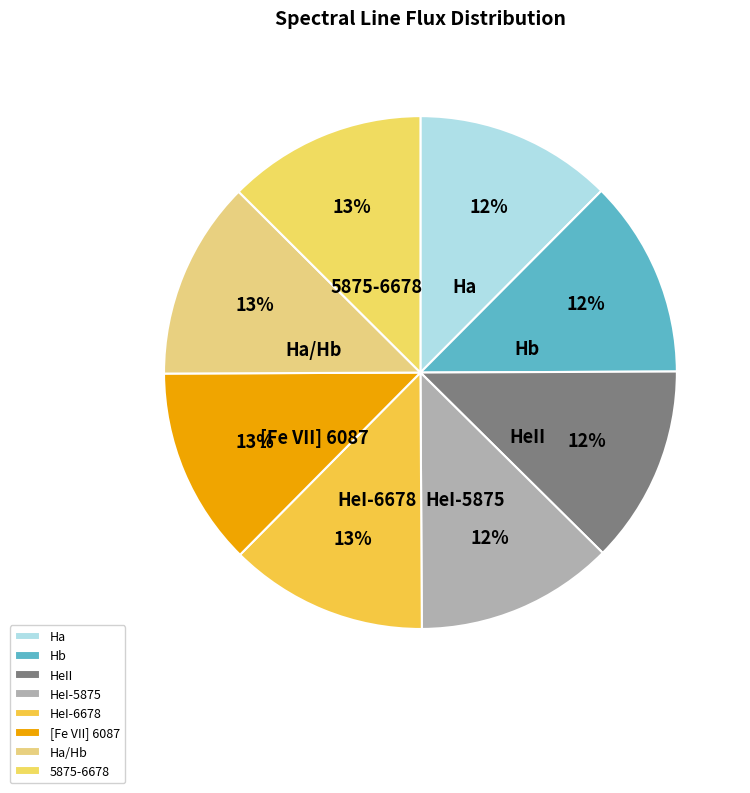

How many slices are in this pie chart?

8